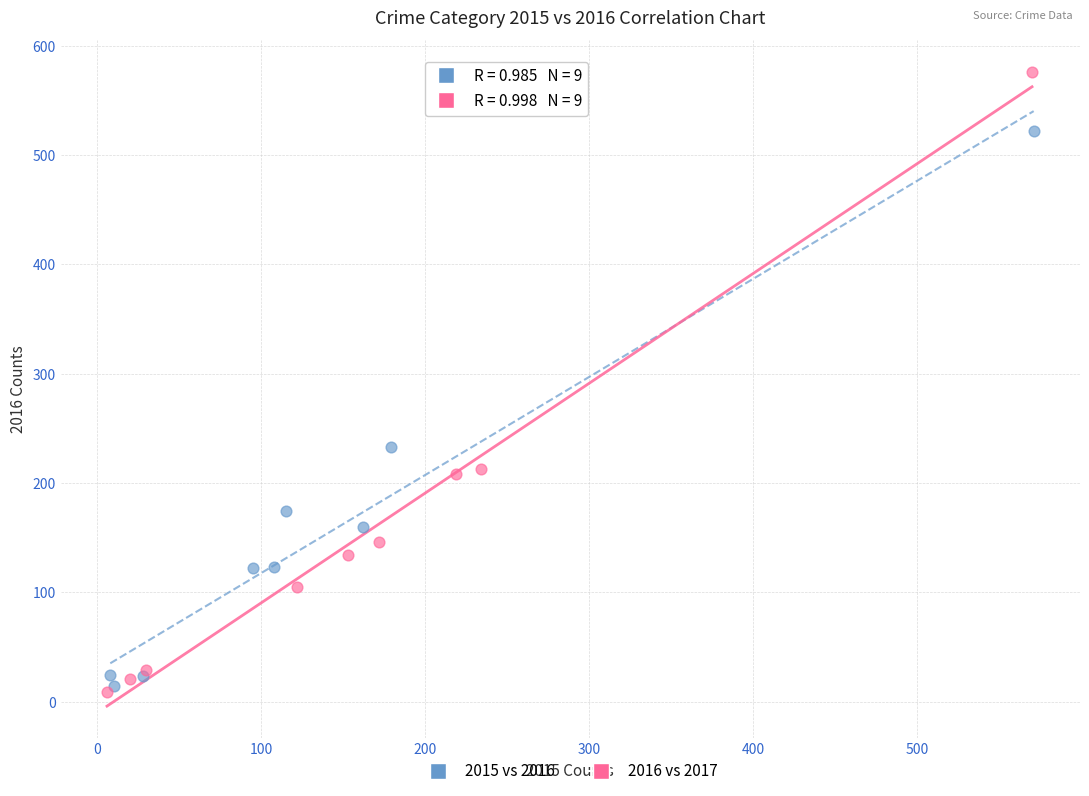

What are all the series names shown in the legend?

2015 vs 2016, 2016 vs 2017